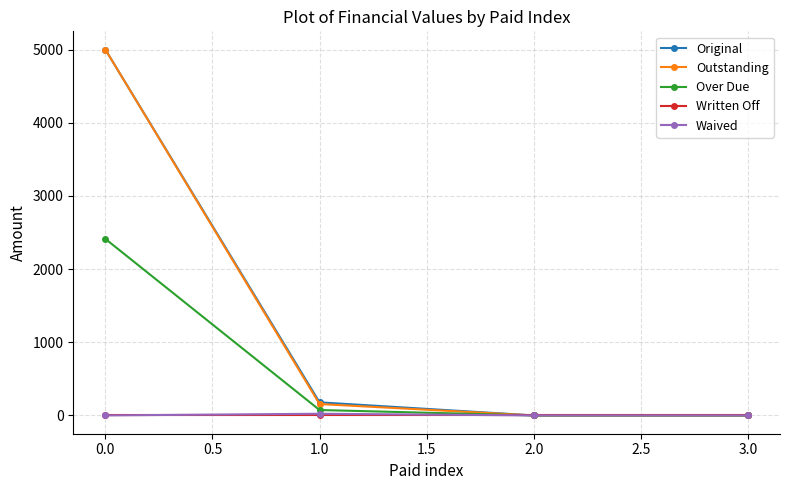

Reading left to right, what are all the values shown in this chart?

Original: 5000.0	178.8	0.0	0.0
Outstanding: 5000.0	155.8	0.0	0.0
Over Due: 2412.7	74.0	0.0	0.0
Written Off: 0.0	0.0	0.0	0.0
Waived: 0.0	23.0	0.0	0.0